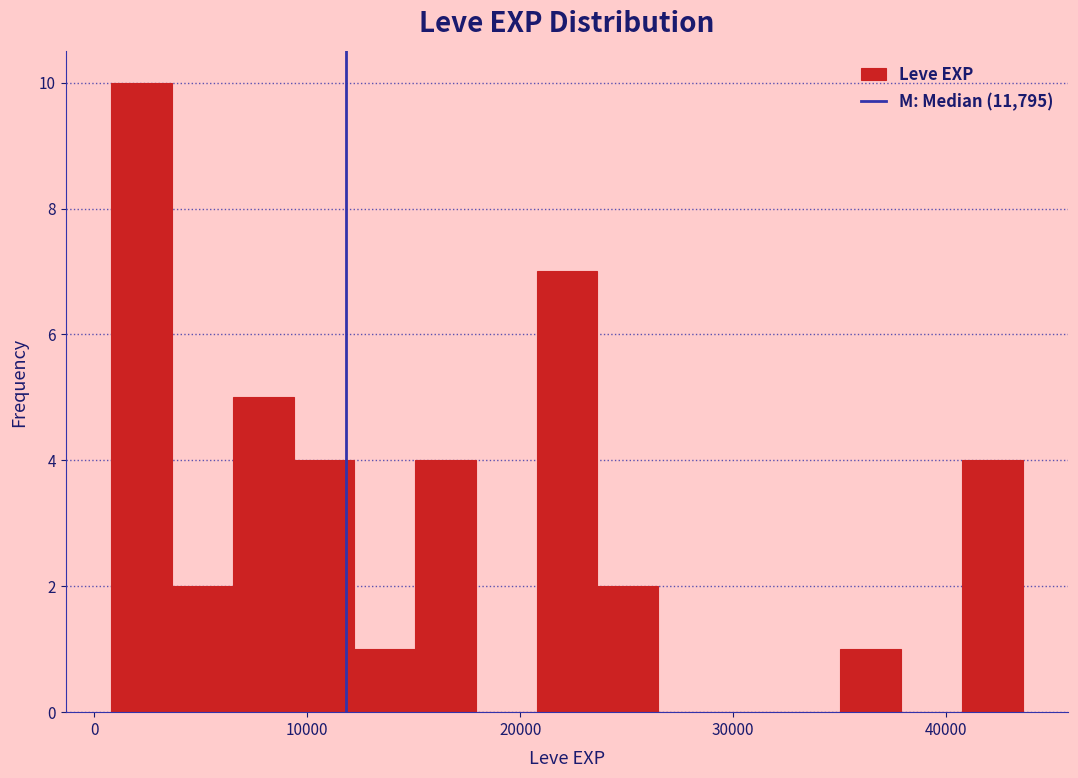

Read against the x-axis, roughly where is the centre of the tallest bar?

2000